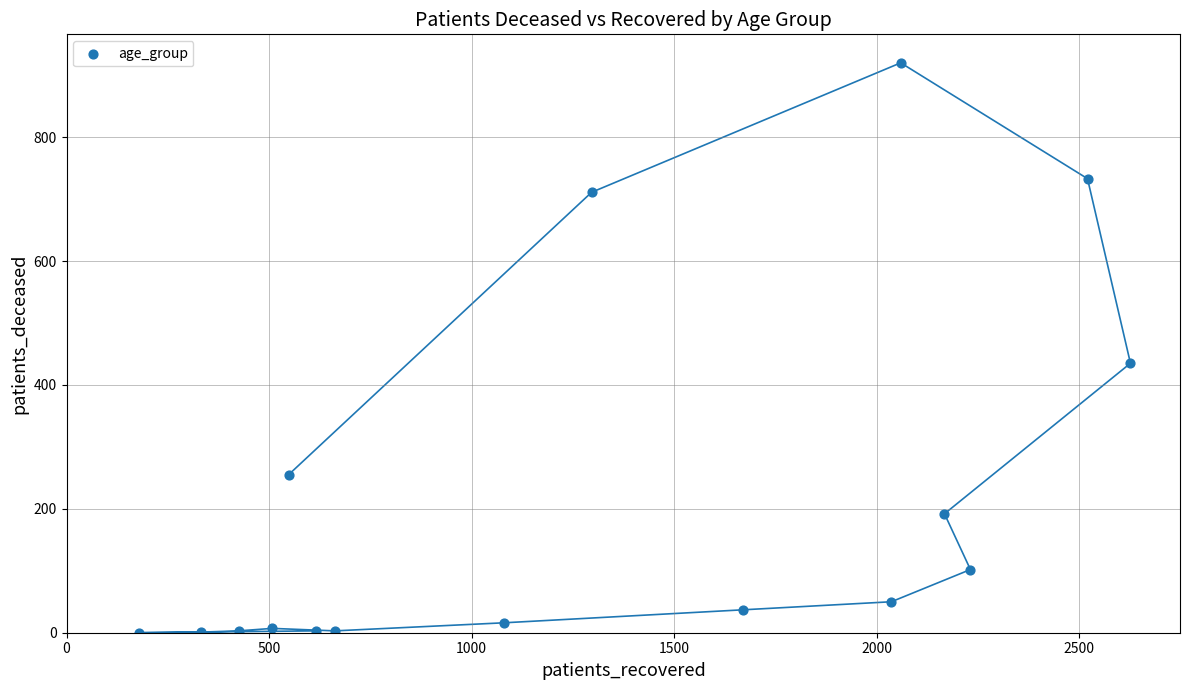

What is the range of X values (max minus min)?

2446